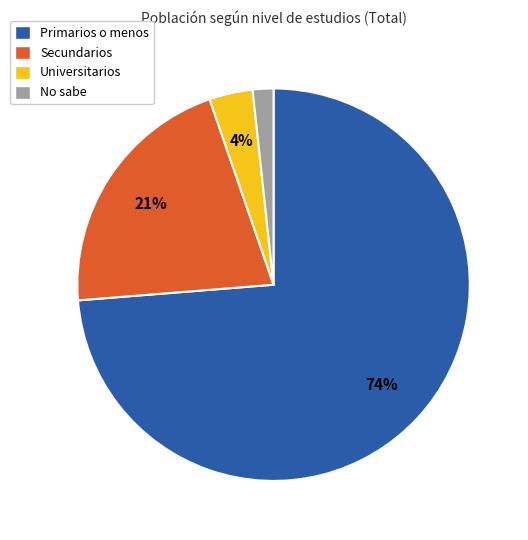

How many slices are in this pie chart?

4